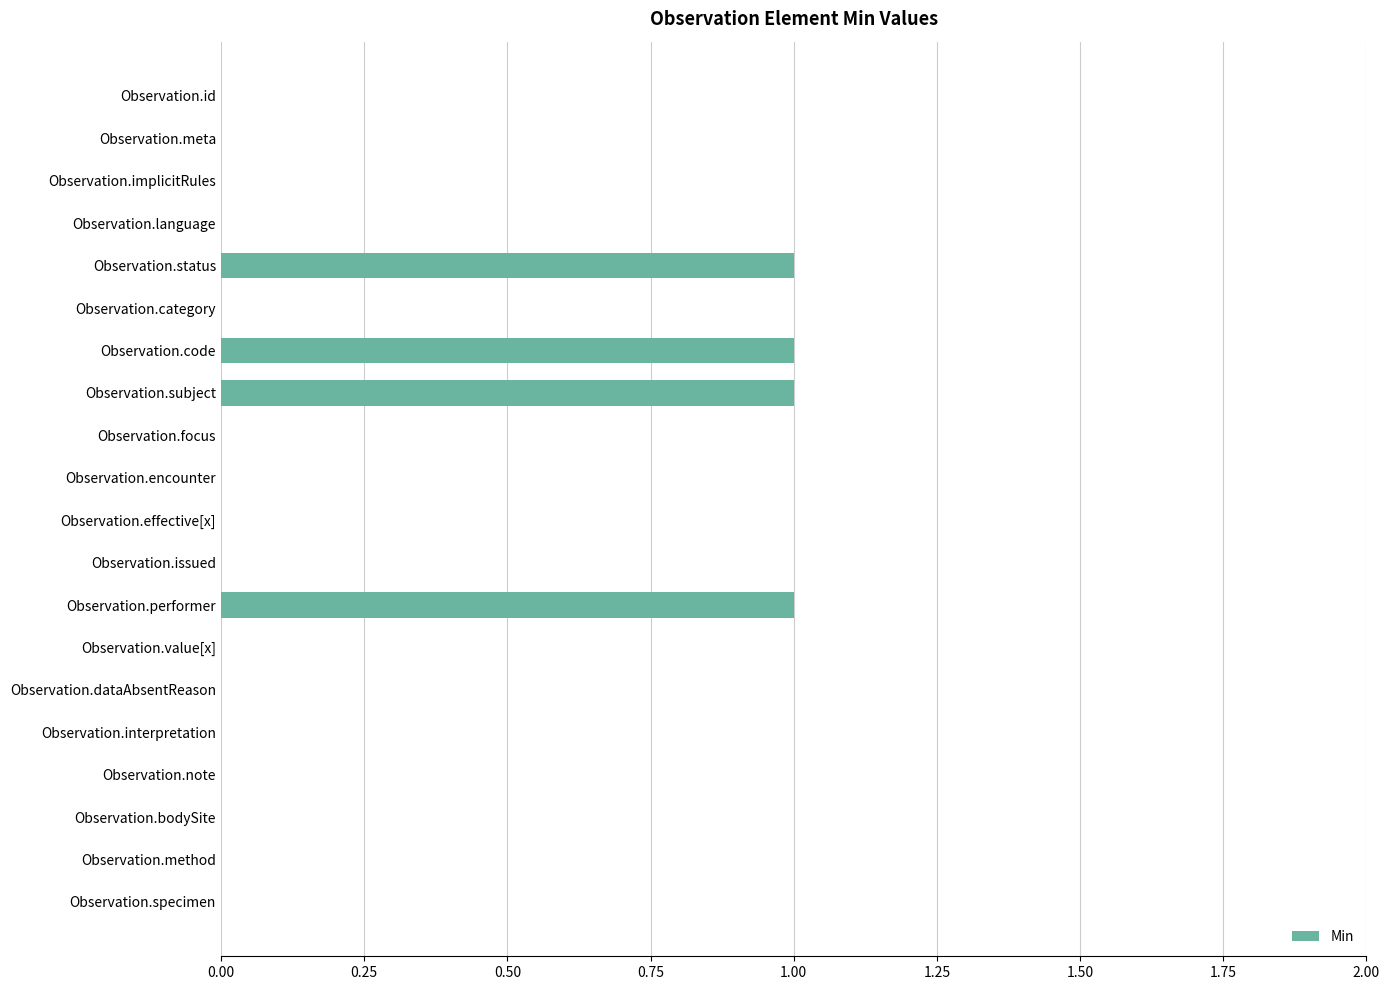

True or false: the data shows -1 at Observation.note.

False